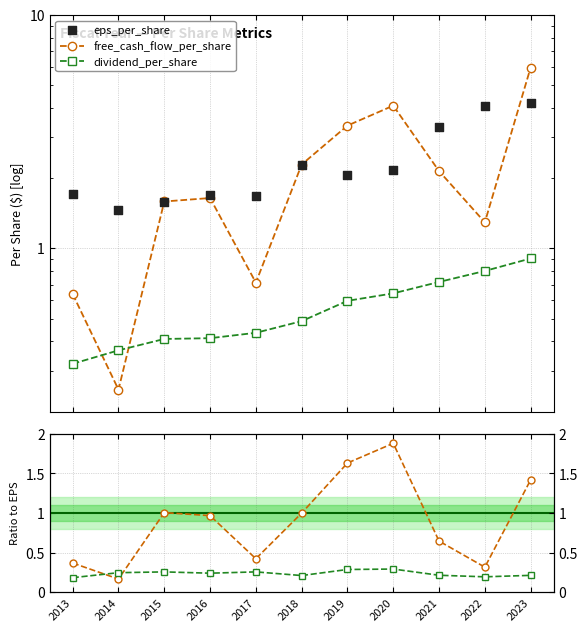

Is the value of eps_per_share at 2014 greater than the value of dividend_per_share at 2021?

Yes